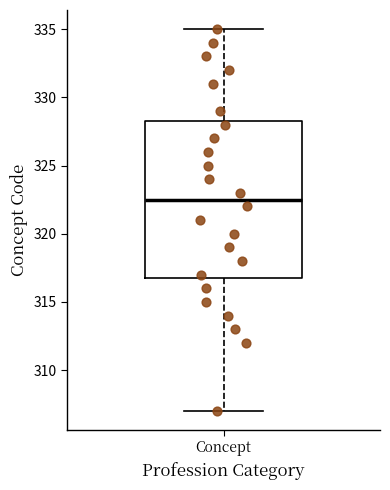

Where does the upper whisker of the box for Concept end on the y-axis? The values are not printed on the chart, so give them approximately, as read against the axis.

335.0